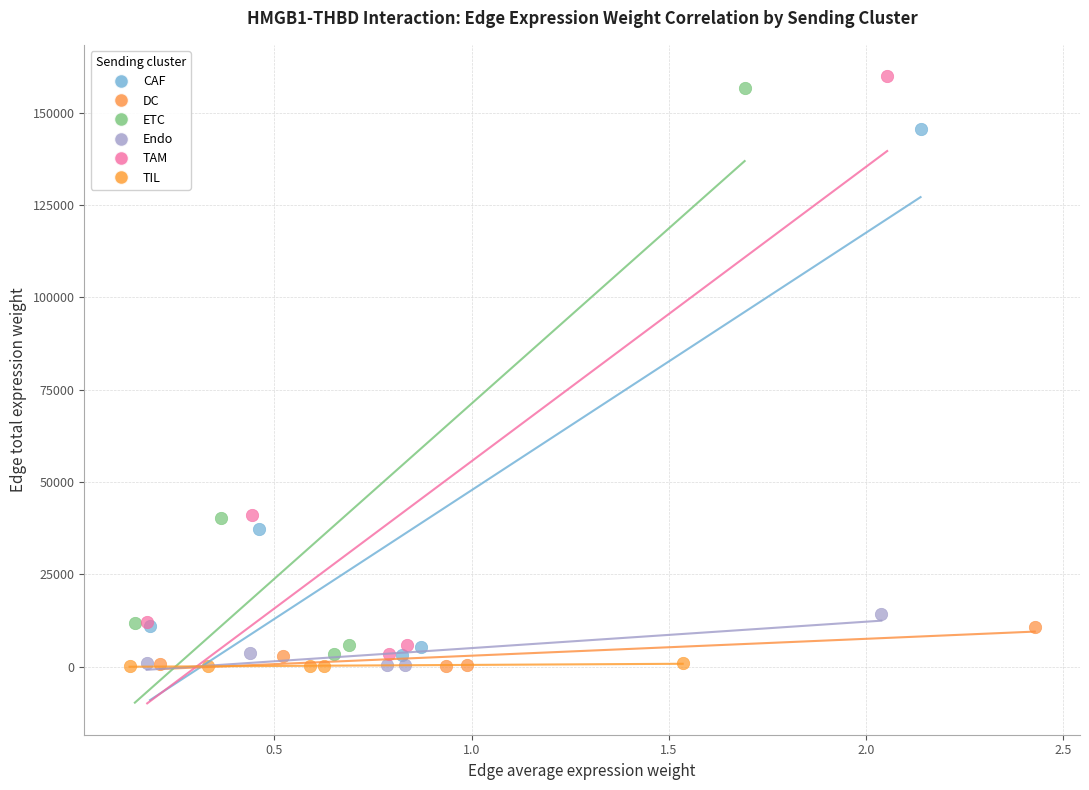

Which series has the largest Y range (max minus min)?

TAM